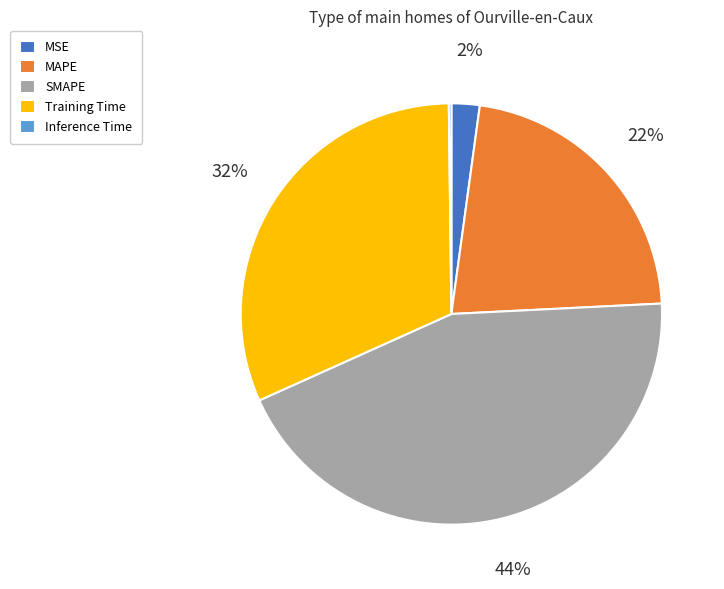

Between MAPE and Training Time, which is larger?

Training Time